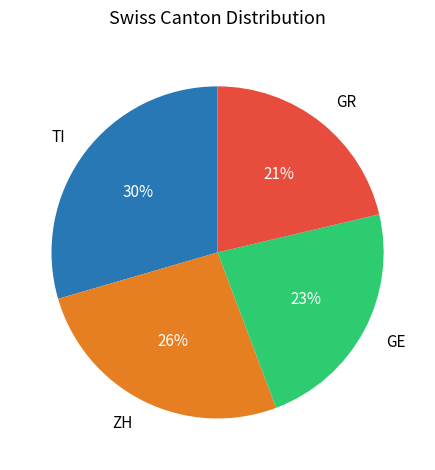

Which category has the smallest portion of the pie?

GR